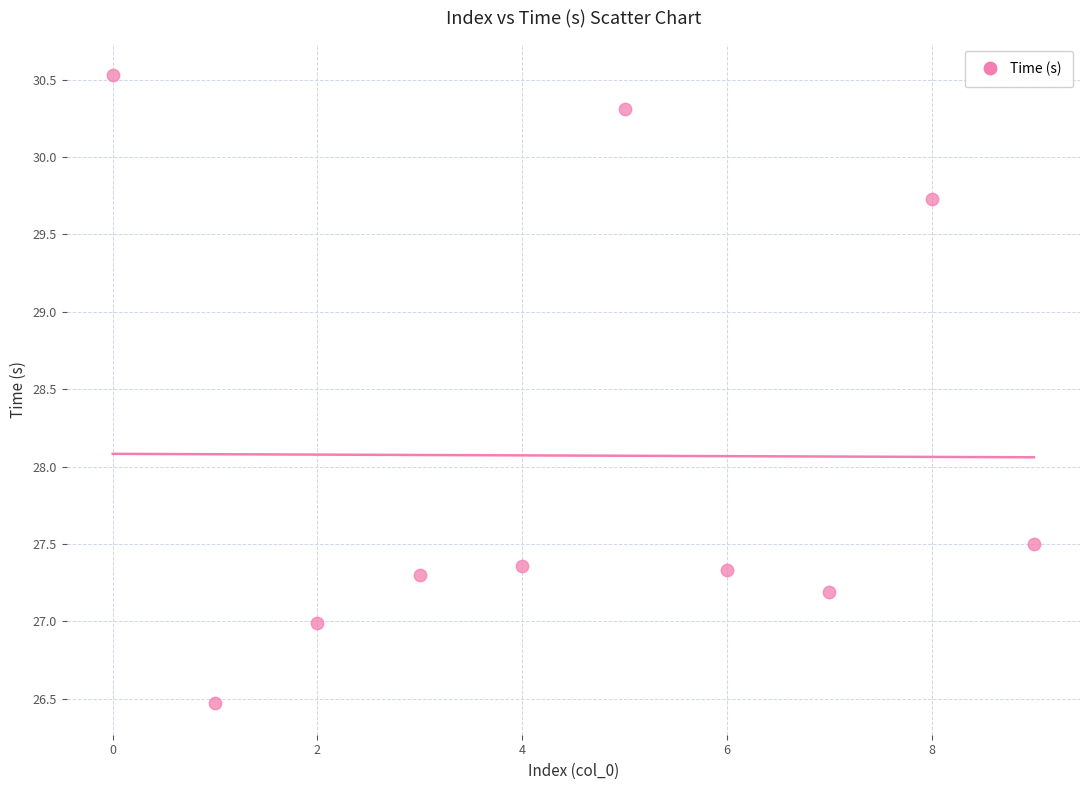

What Y value in the scatter plot is closest to 28?

27.5